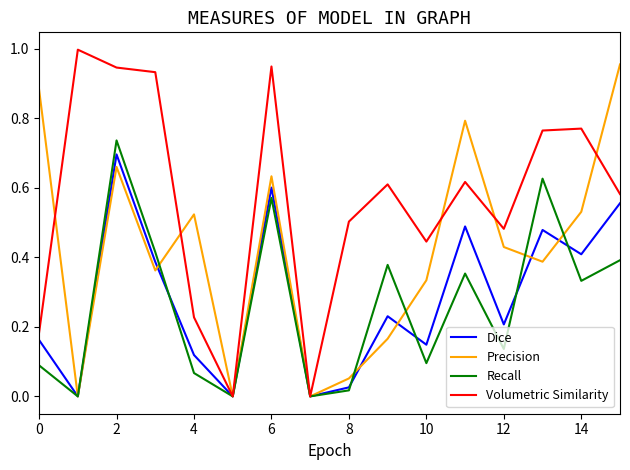

Which series has the largest total across all categories?

Volumetric Similarity